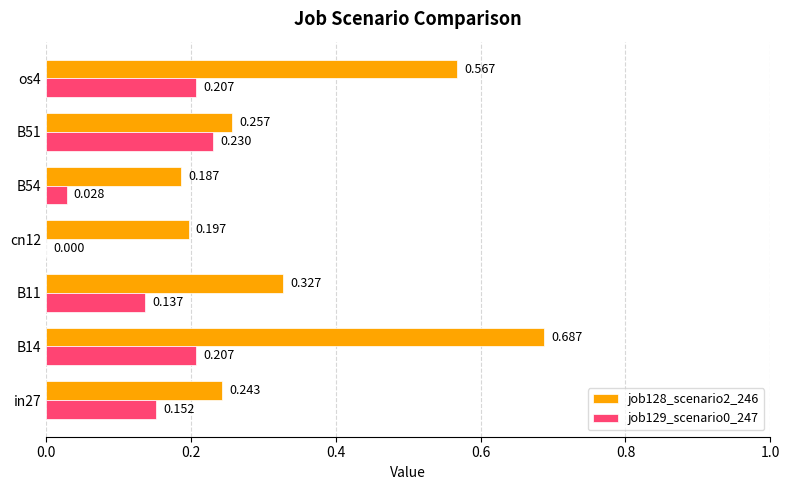

Is the value of job128_scenario2_246 at B54 greater than the value of job129_scenario0_247 at os4?

No